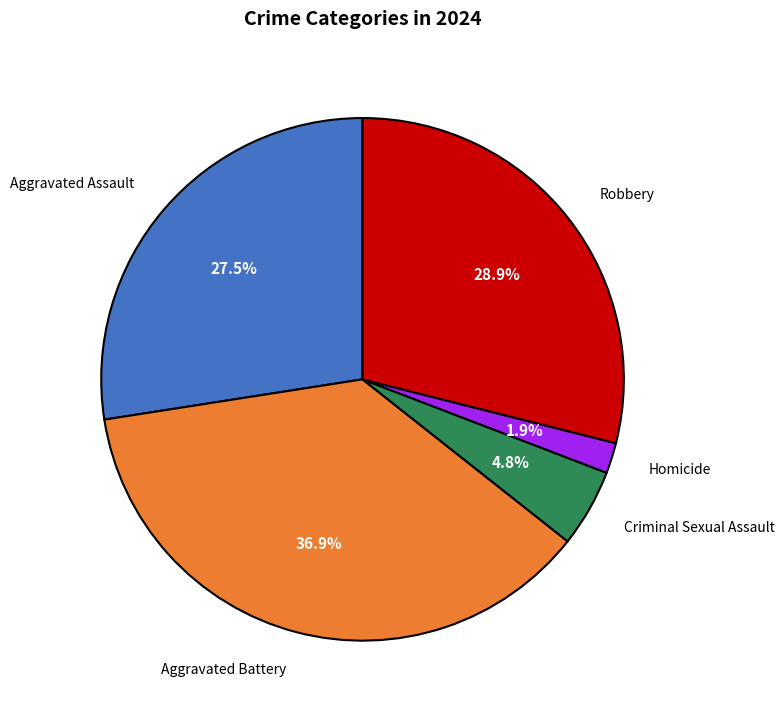

Is there any slice that represents more than half of the pie?

No